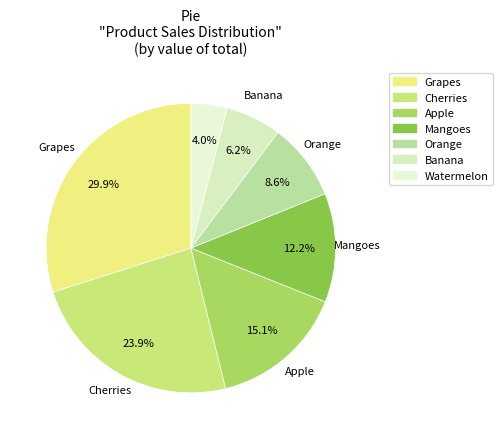

To the nearest percent, what percentage of the pie is Apple?

15%